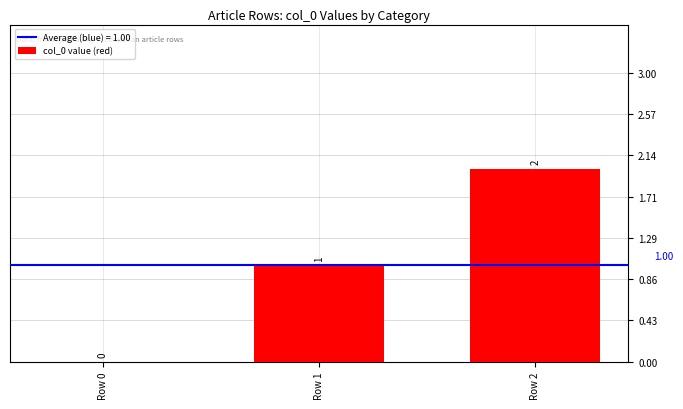

How many positive values are there?

2